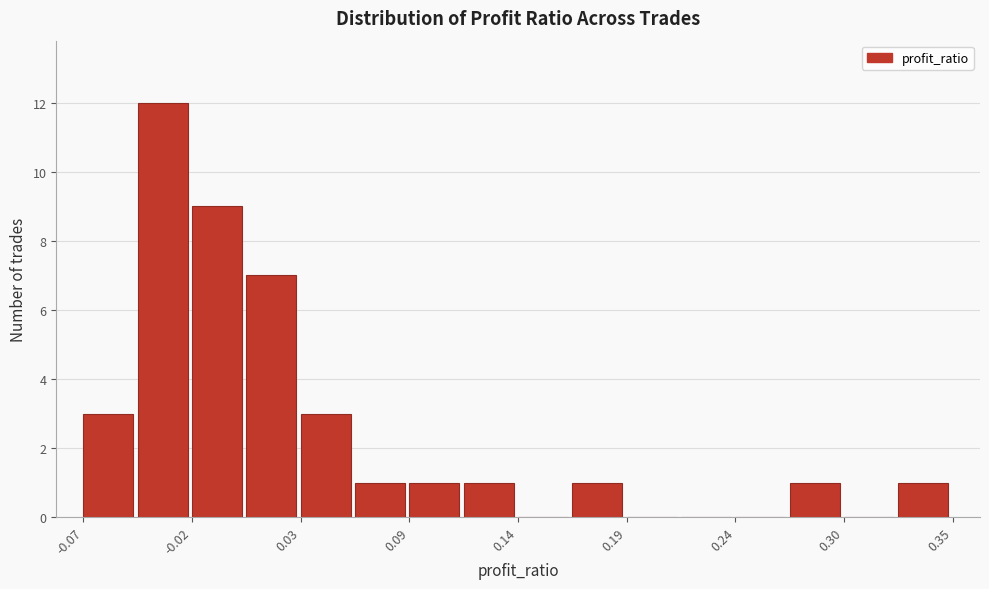

Around what value on the x-axis is the tallest bar? Give the approximate position of its centre, as read against the axis.

-0.03